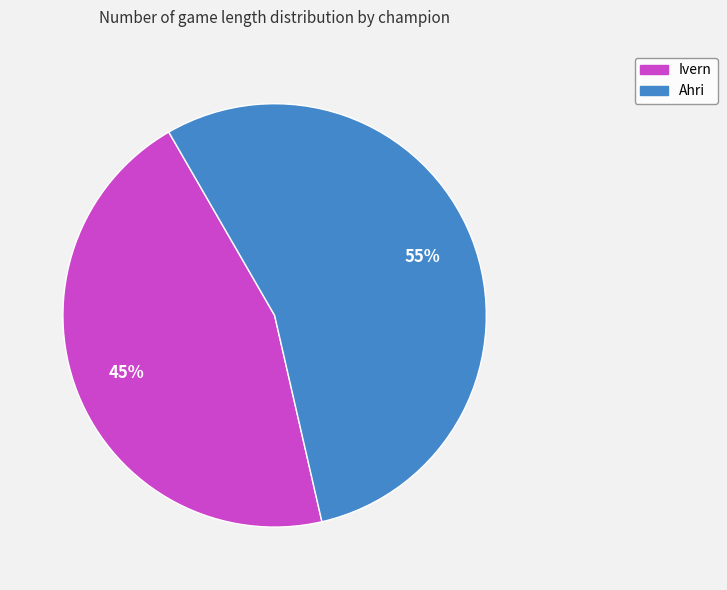

Is it true that Ivern is 32% of the pie?

False